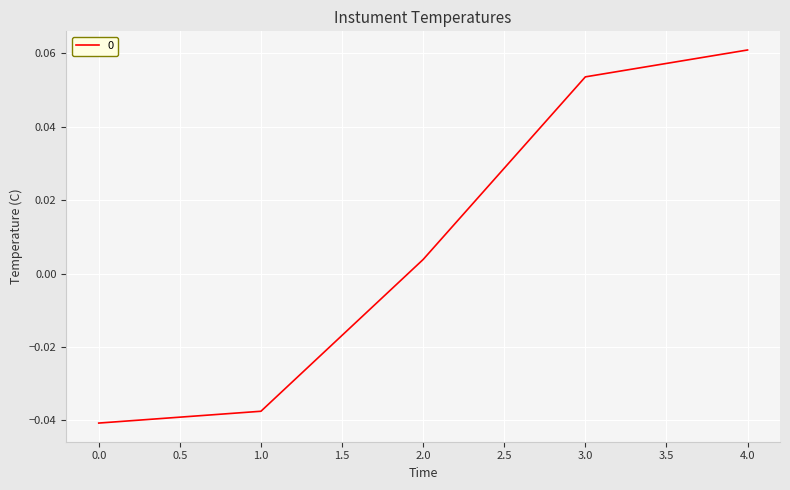

At which label is the value closest to 0?

2.0